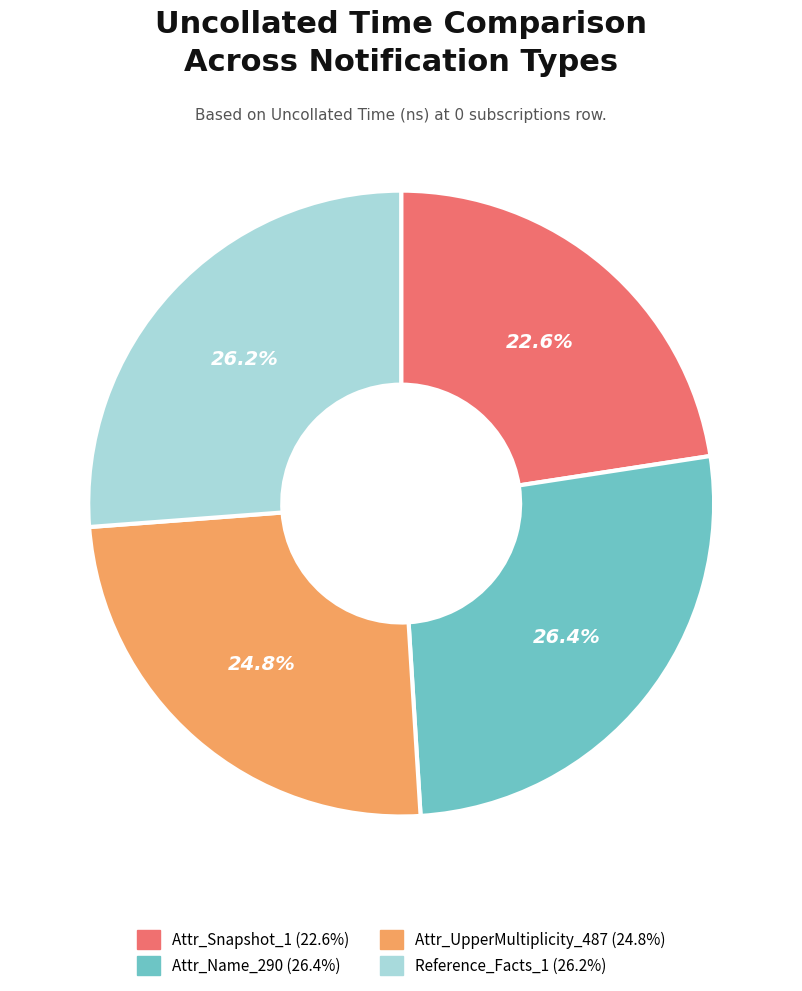

Is there a majority slice in this chart?

No